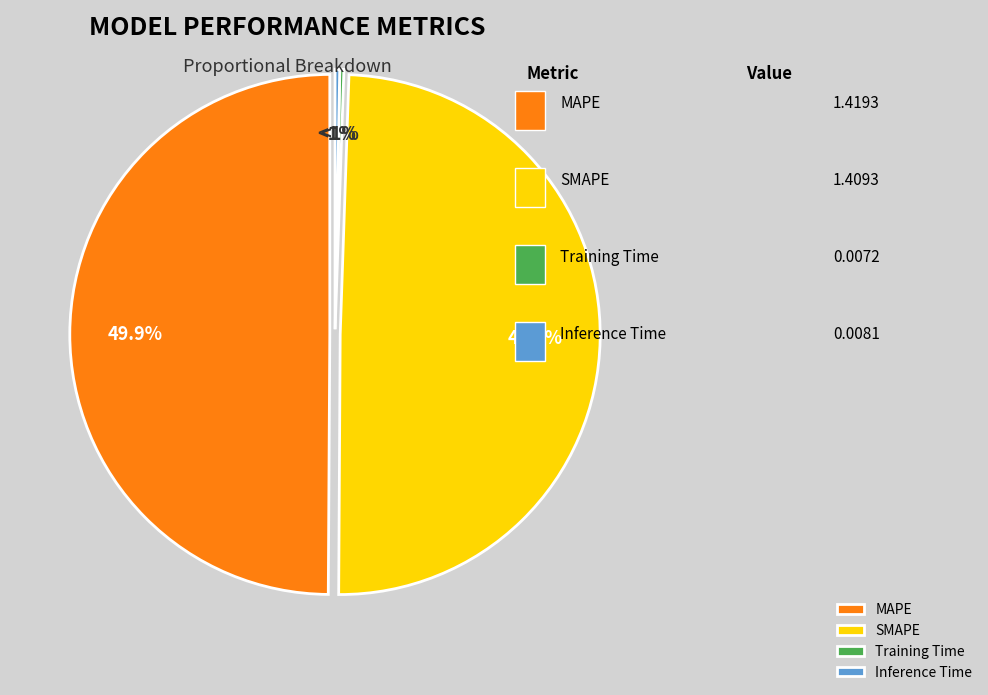

Rank the categories by value from highest to lowest.

MAPE, SMAPE, Inference Time, Training Time